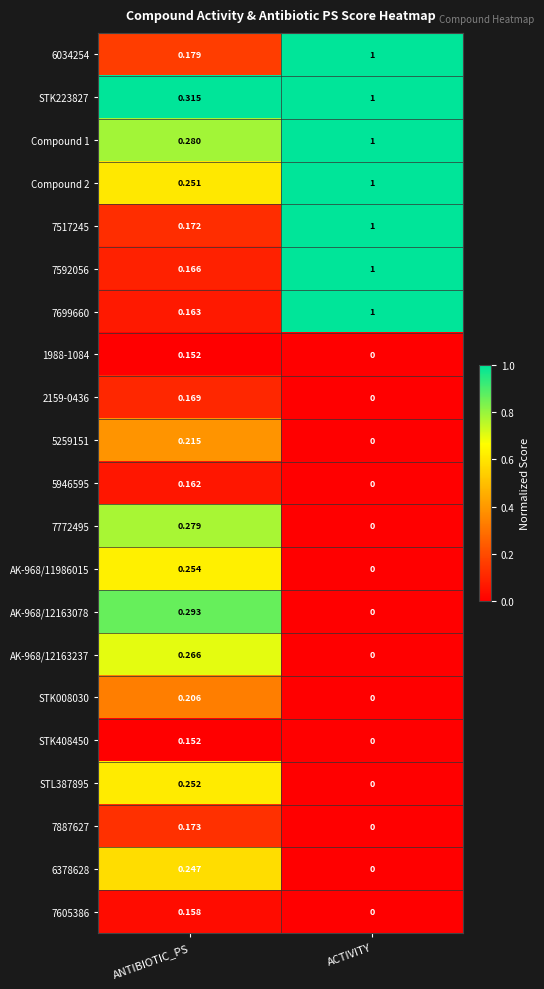

Which series has the largest total across all categories?

STK223827